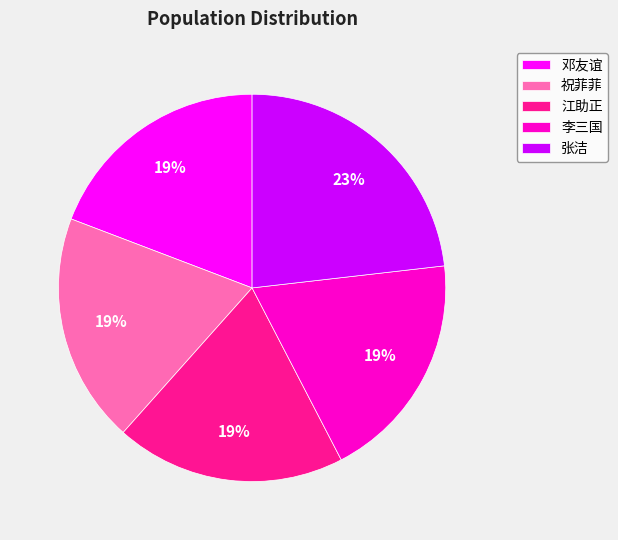

The 祝菲菲 slice represents 19% of the pie. True or false?

True